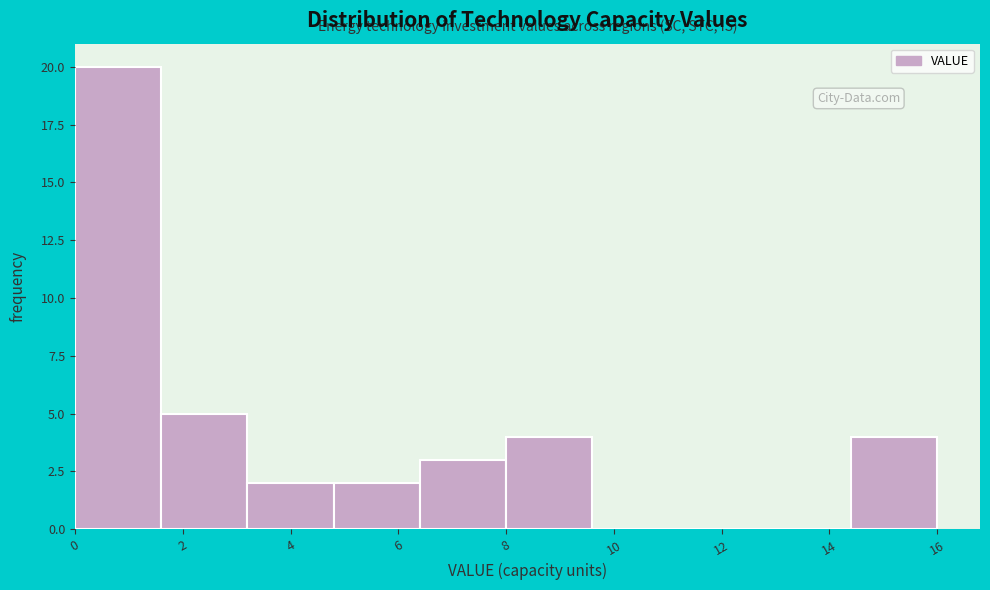

Reading left to right, transcribe this chart: for each bar, give the range it covers on the x-axis and its height. Neither the bar edges nor the heights are printed on the chart, so give them approximately, as read against the axes.

0.0 to 1.6: 20
1.6 to 3.2: 5
3.2 to 4.8: 2
4.8 to 6.4: 2
6.4 to 8.0: 3
8.0 to 9.6: 4
9.6 to 11.2: 0
11.2 to 12.8: 0
12.8 to 14.4: 0
14.4 to 16.0: 4